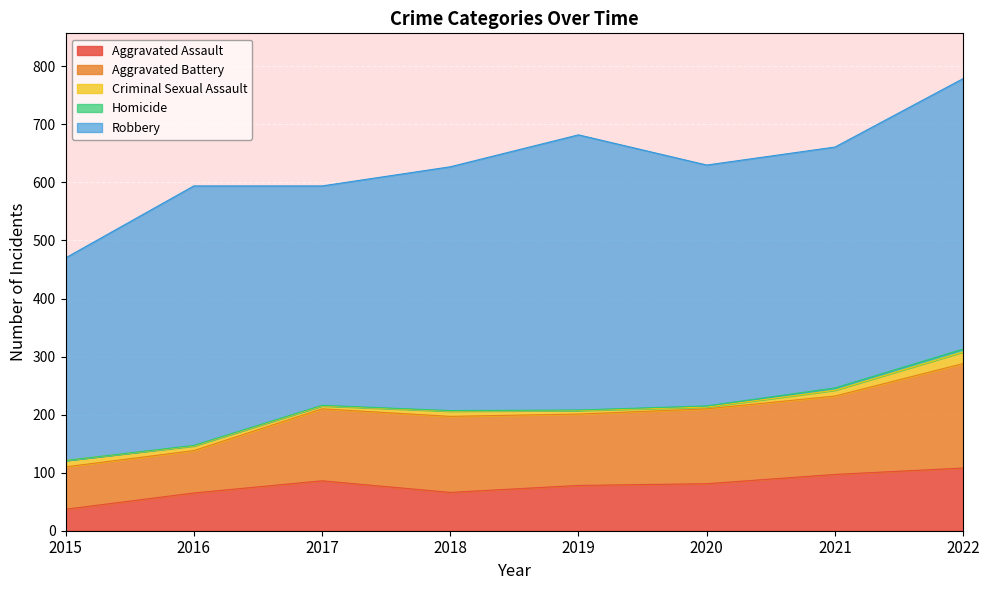

What is the sum of all Homicide values?

15